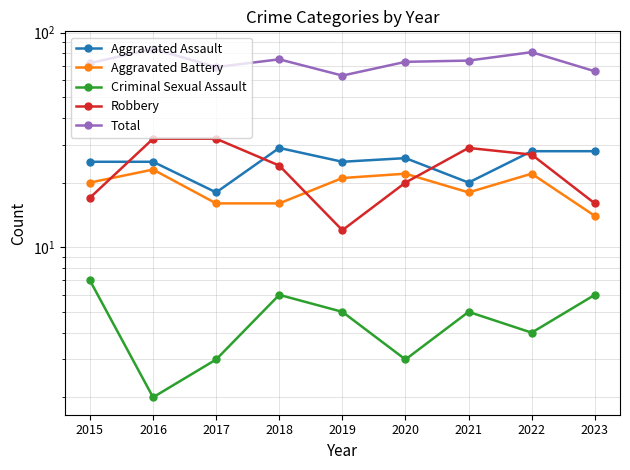

What is the total value across all series at 2022?

162